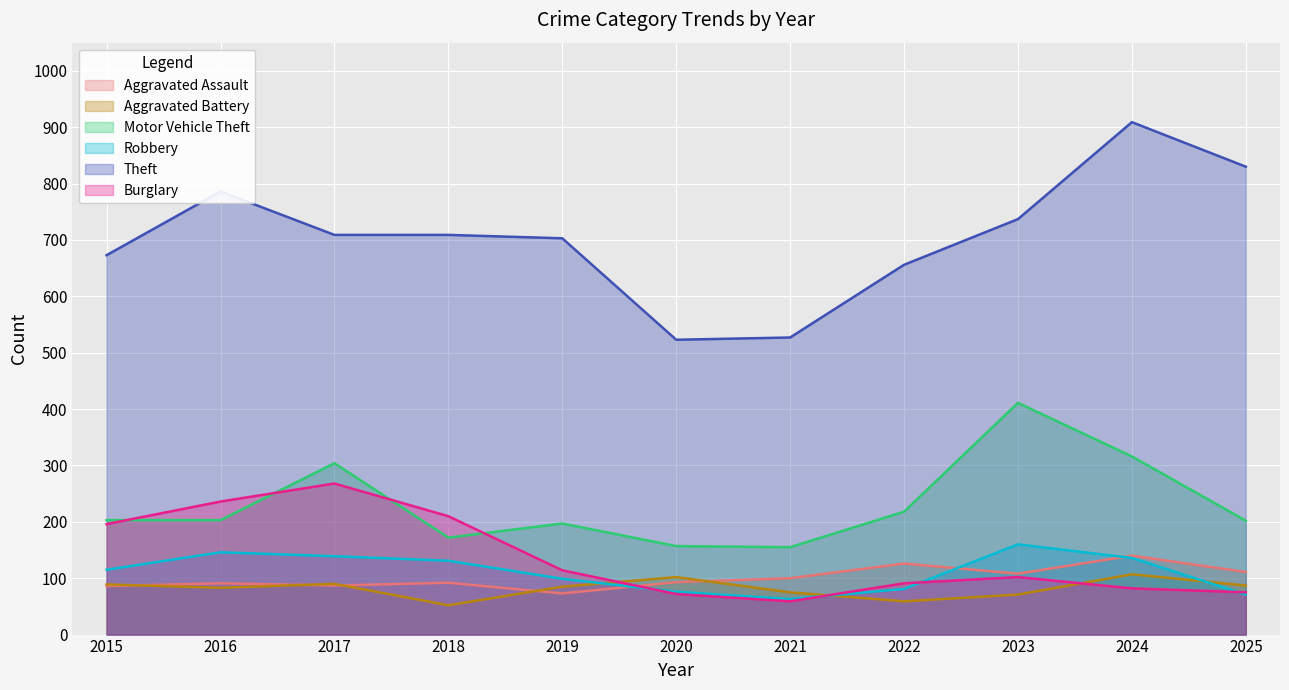

Reading right to left, transcribe all the data shown in this chart.

Aggravated Assault: 2025=111	2024=140	2023=108	2022=126	2021=100	2020=93	2019=73	2018=92	2017=87	2016=91	2015=86
Aggravated Battery: 2025=87	2024=107	2023=71	2022=59	2021=75	2020=102	2019=85	2018=52	2017=90	2016=83	2015=89
Motor Vehicle Theft: 2025=202	2024=316	2023=411	2022=218	2021=155	2020=157	2019=197	2018=172	2017=304	2016=203	2015=203
Robbery: 2025=71	2024=136	2023=160	2022=81	2021=63	2020=76	2019=99	2018=131	2017=139	2016=146	2015=115
Theft: 2025=830	2024=909	2023=737	2022=656	2021=527	2020=523	2019=703	2018=709	2017=709	2016=786	2015=673
Burglary: 2025=75	2024=82	2023=102	2022=91	2021=59	2020=72	2019=114	2018=210	2017=268	2016=236	2015=196